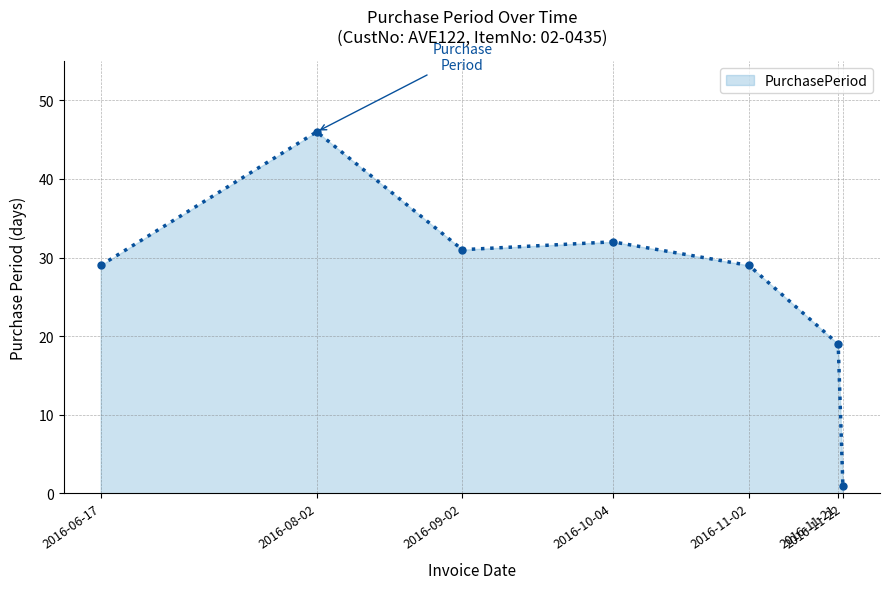

What is the difference between the values at 2016-09-02 and 2016-11-21?

12